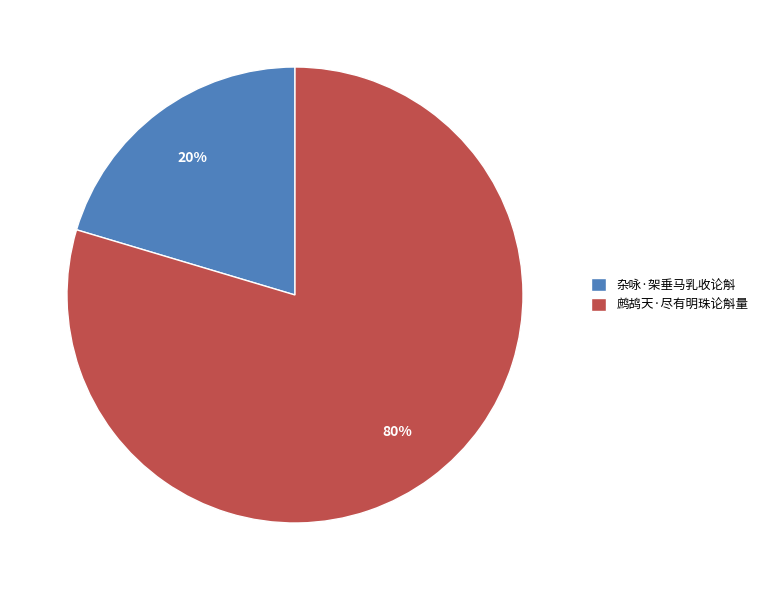

To the nearest percent, what portion does 杂咏·架垂马乳收论斛 represent?

20%